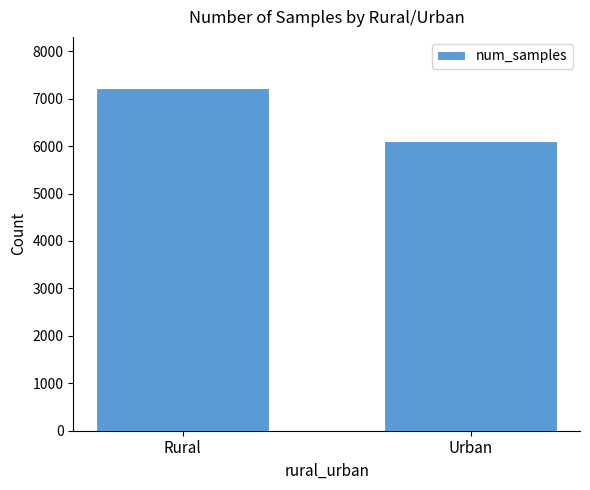

What is the greatest value displayed?

7220